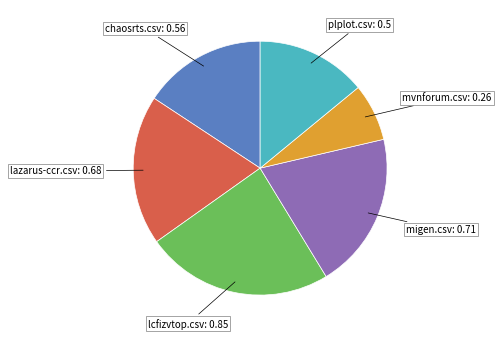

Is it true that migen.csv is 20% of the pie?

True